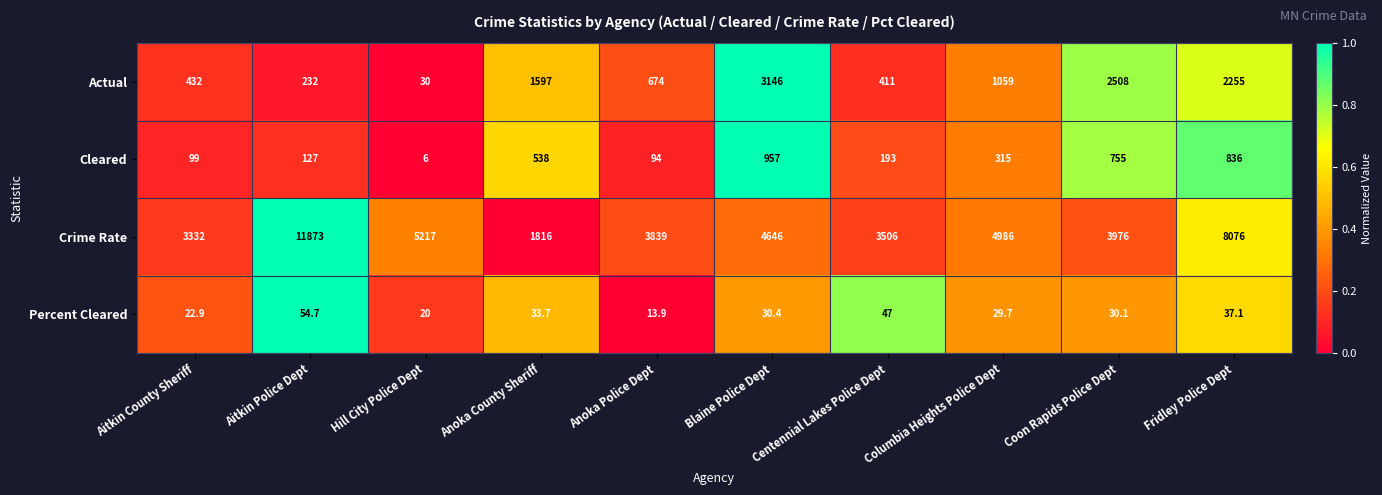

Which label corresponds to the smallest value in the chart?

Hill City Police Dept